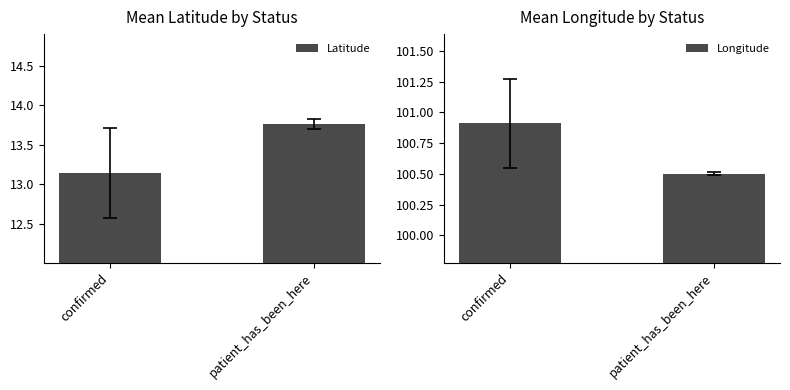

What are all the series names shown in the legend?

Latitude, Longitude